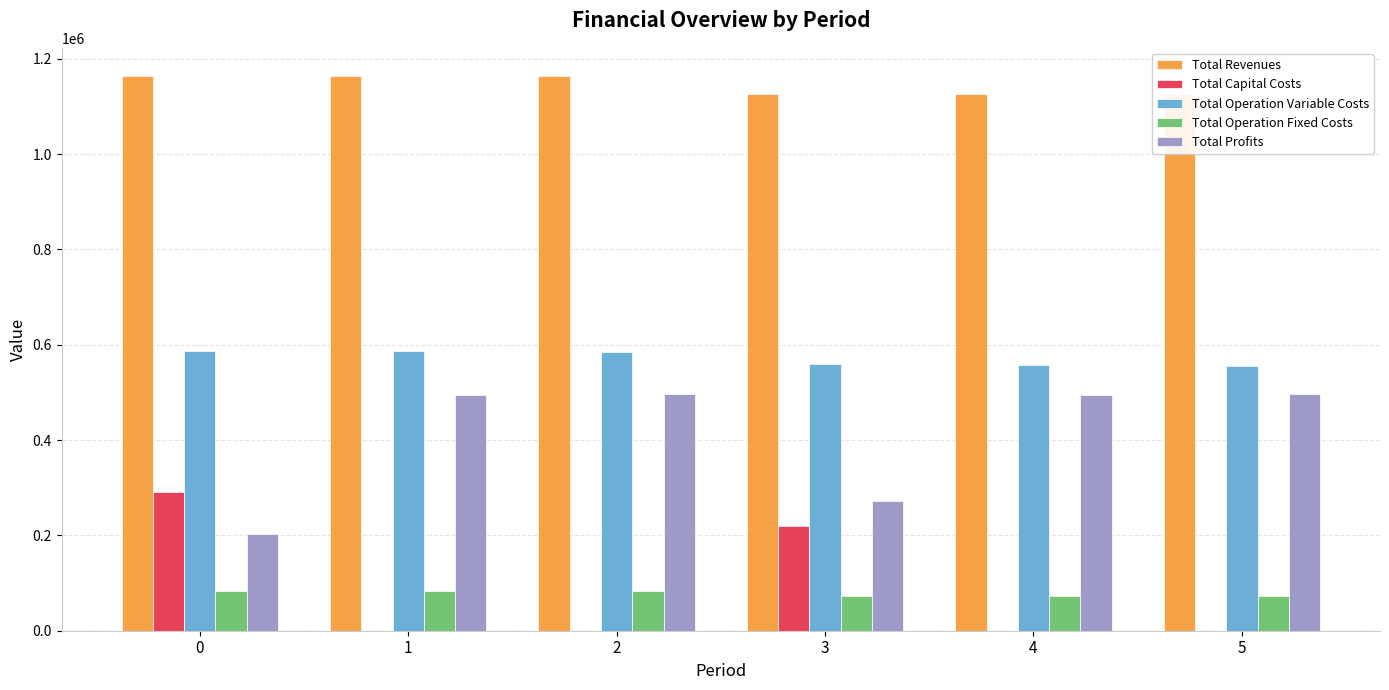

Between 0 and 2, which series saw the biggest shift?

Total Profits